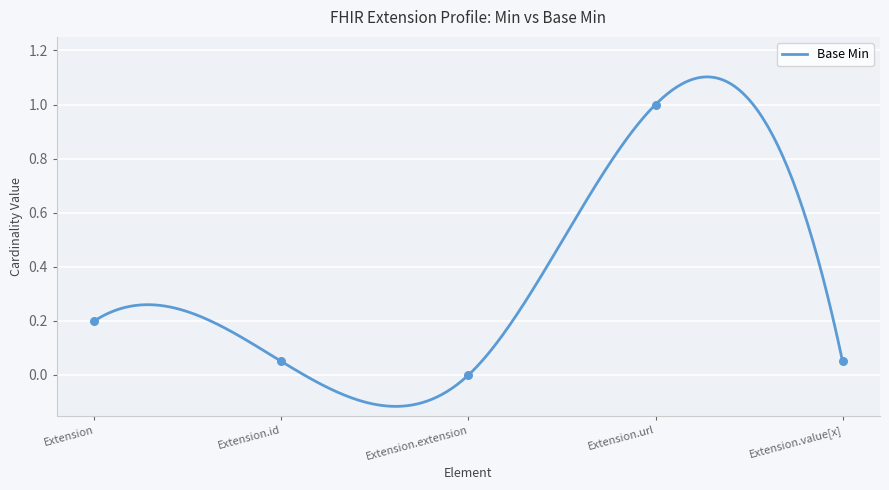

Between Extension and Extension.extension, which is larger?

Extension